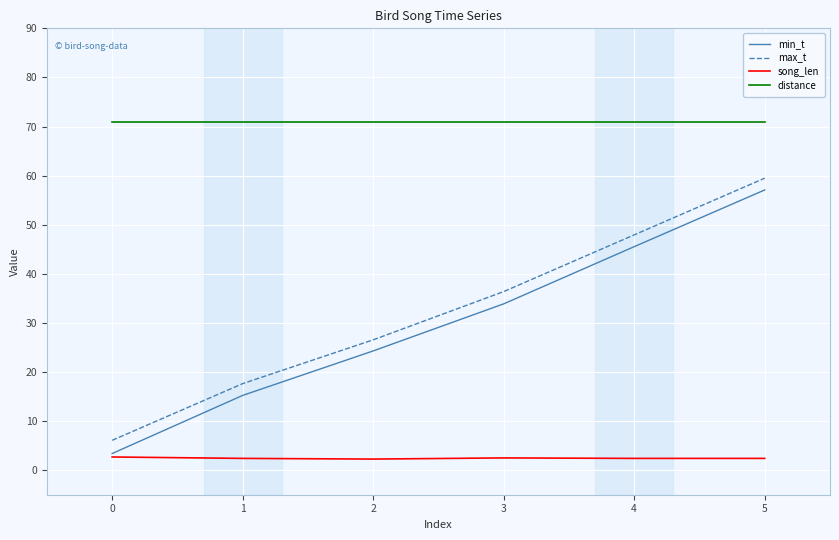

True or false: song_len and max_t intersect in this chart.

False